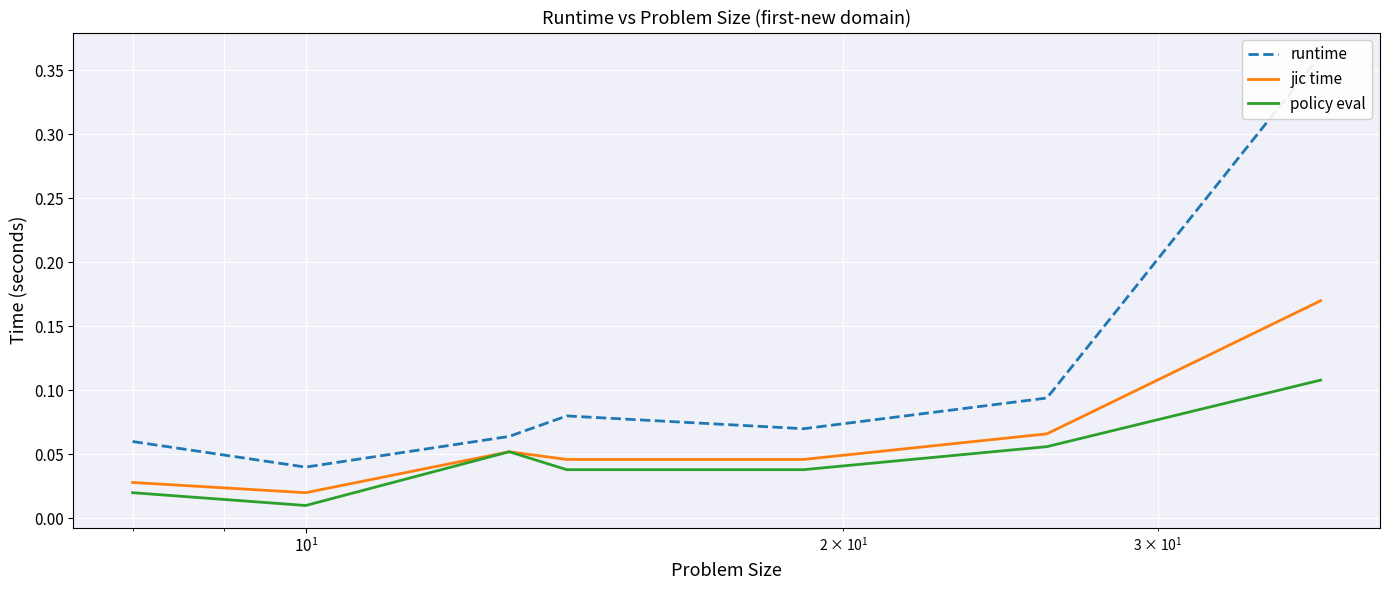

The runtime series shows 0.1 at 5. True or false?

False